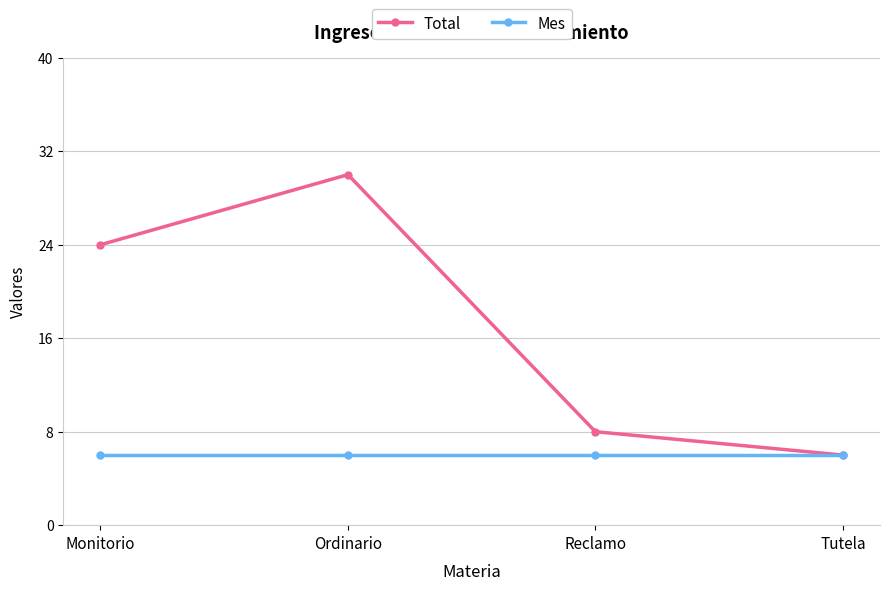

Read the Total value at Monitorio, to the nearest 10.

20